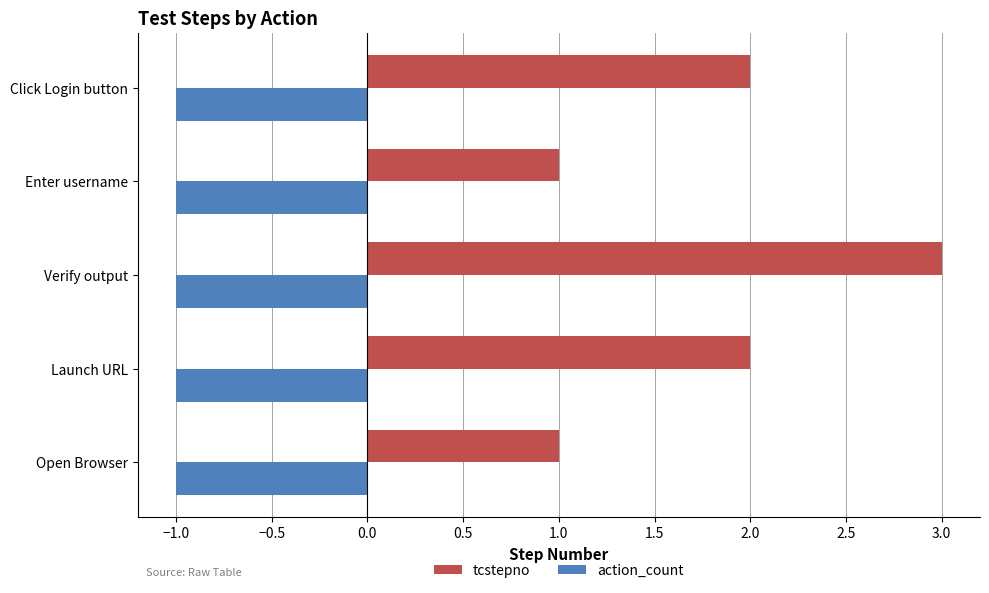

Which series has the largest range (max minus min)?

tcstepno